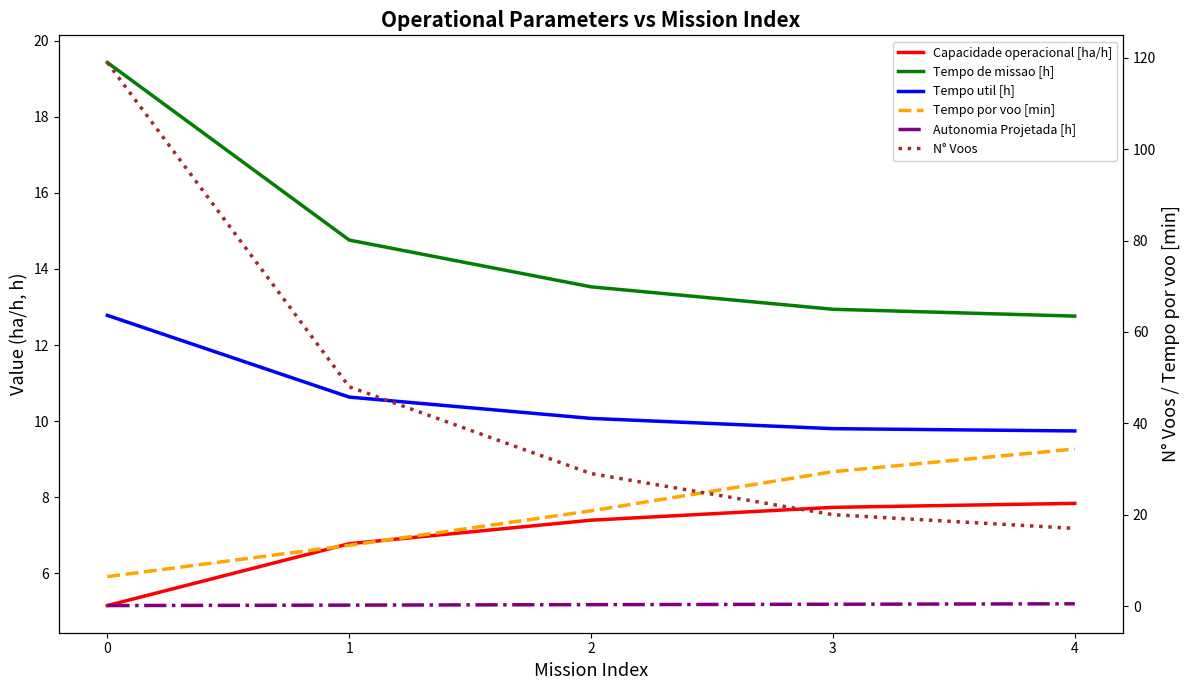

Which series has the widest spread of values?

N° Voos